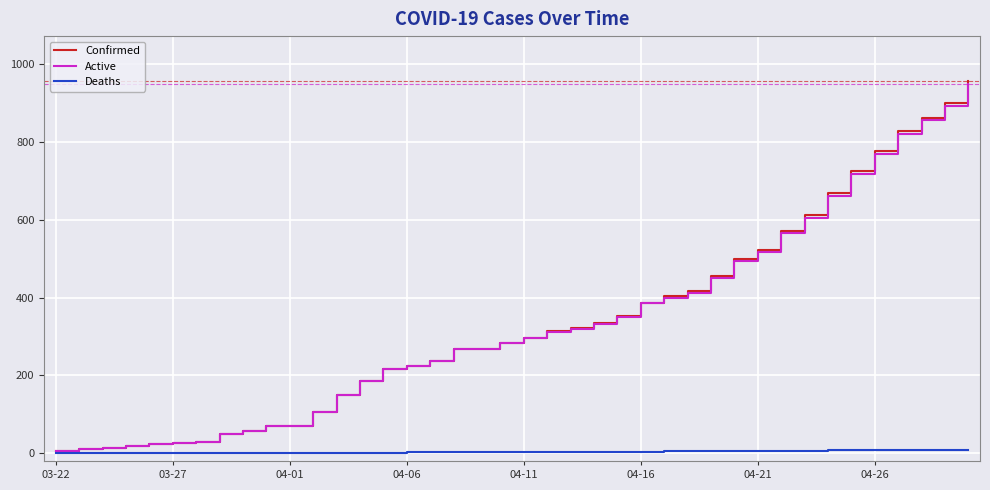

Which series has the largest range (max minus min)?

Confirmed